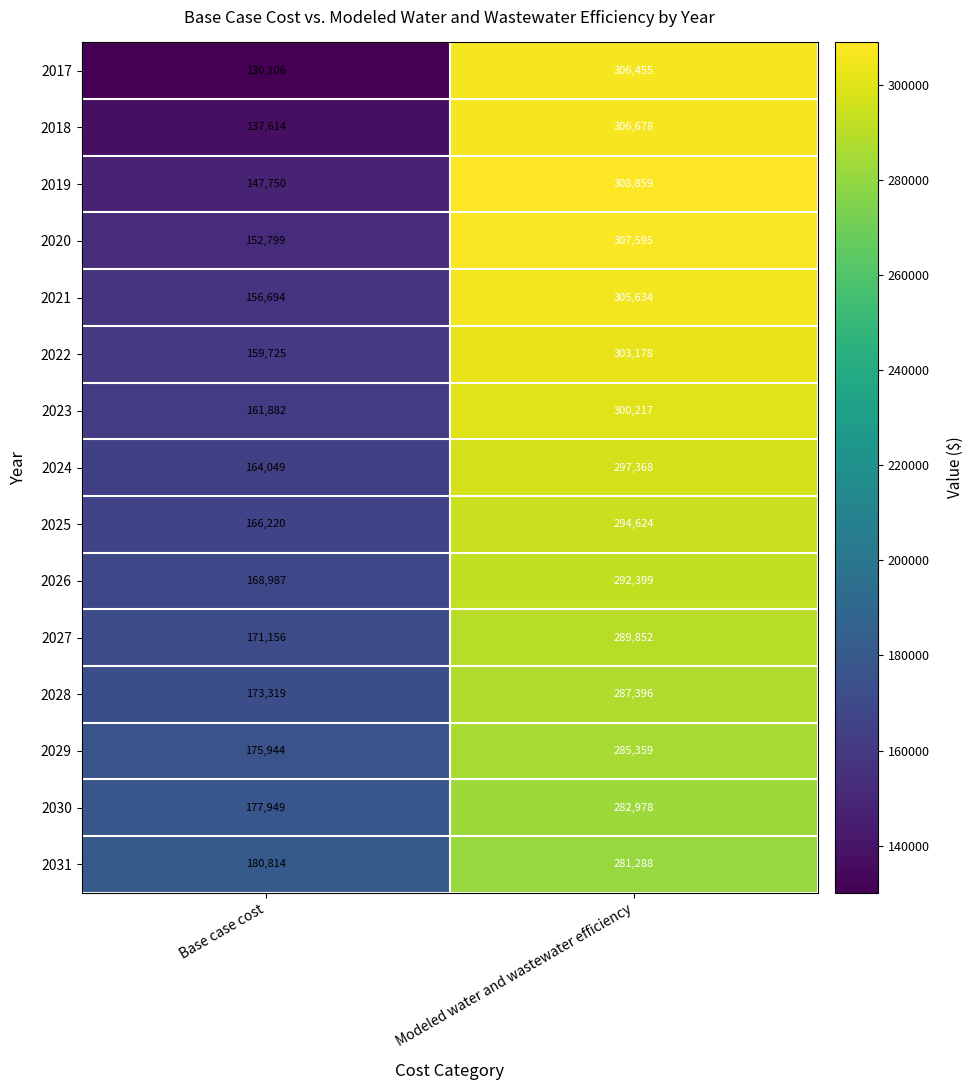

What is the total value across all series at Modeled water and wastewater efficiency?

4449880